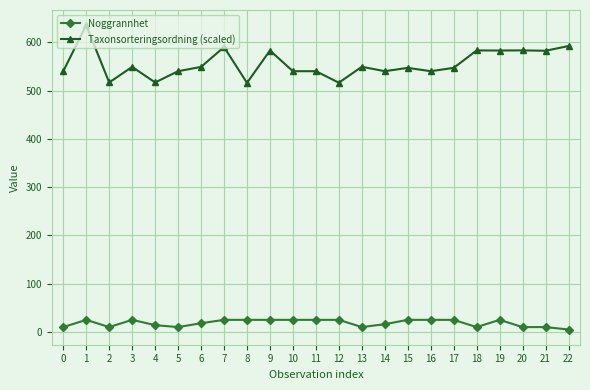

Does the chart have visible grid lines?

Yes